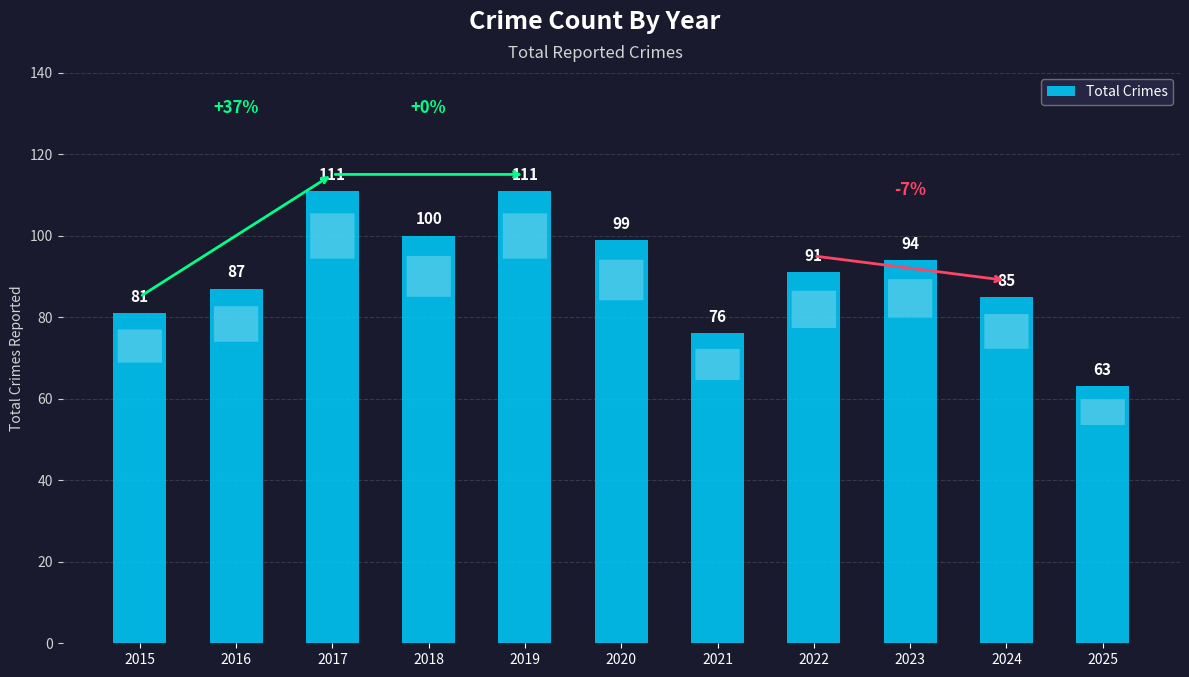

What is the greatest value displayed?

111